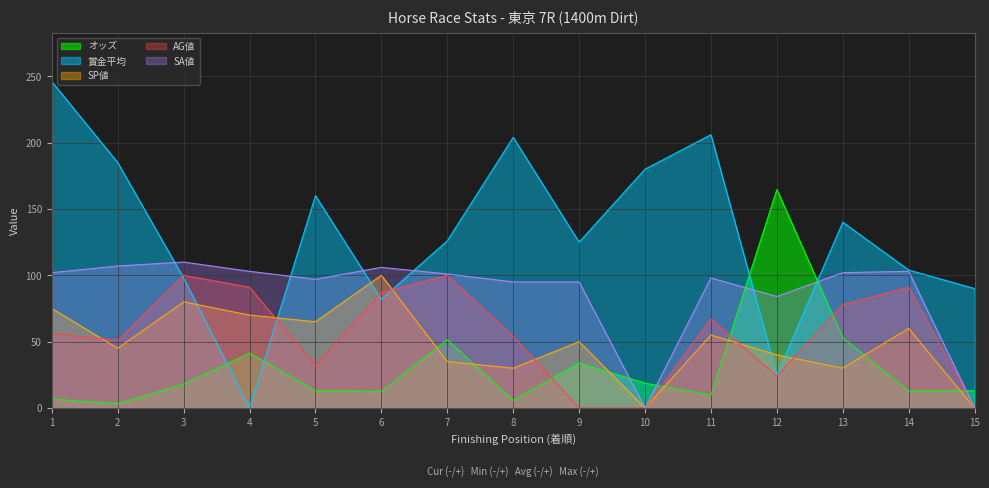

Which series changed the most between 9 and 14?

AG値